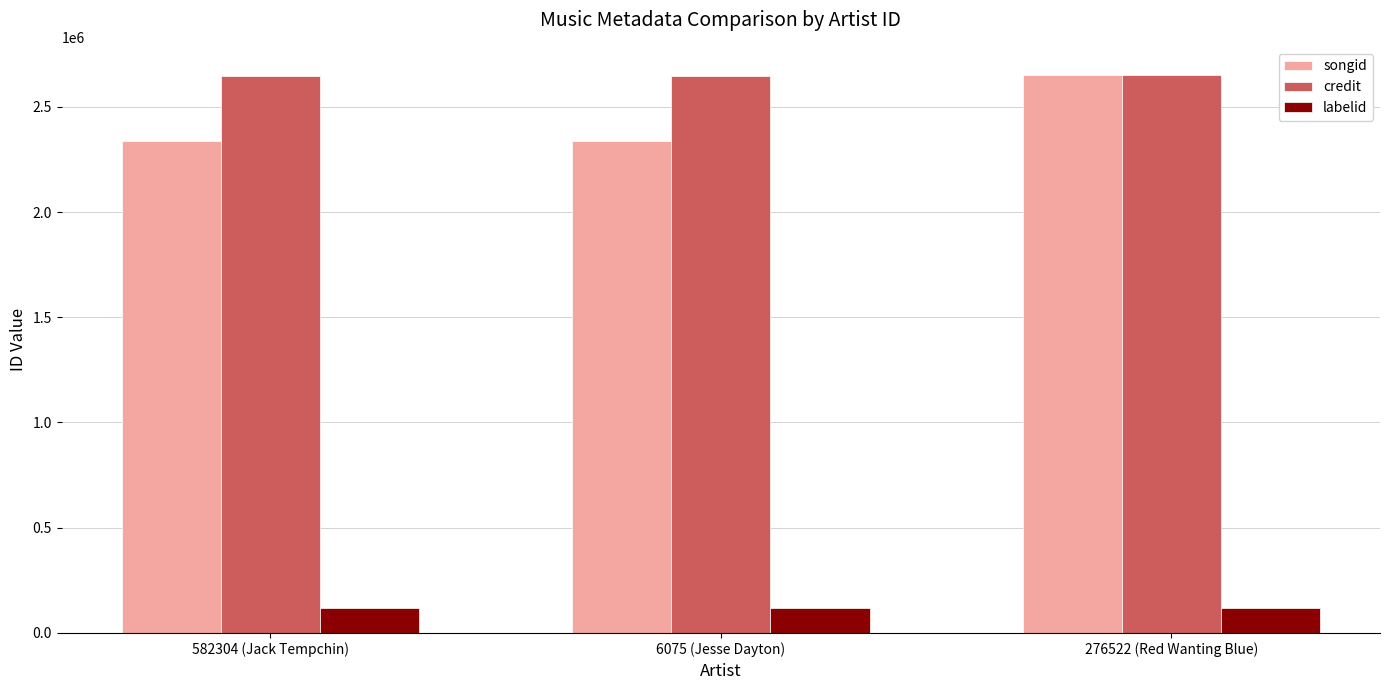

What is the spread (max minus min) of values at 582304 (Jack Tempchin)?

2528261